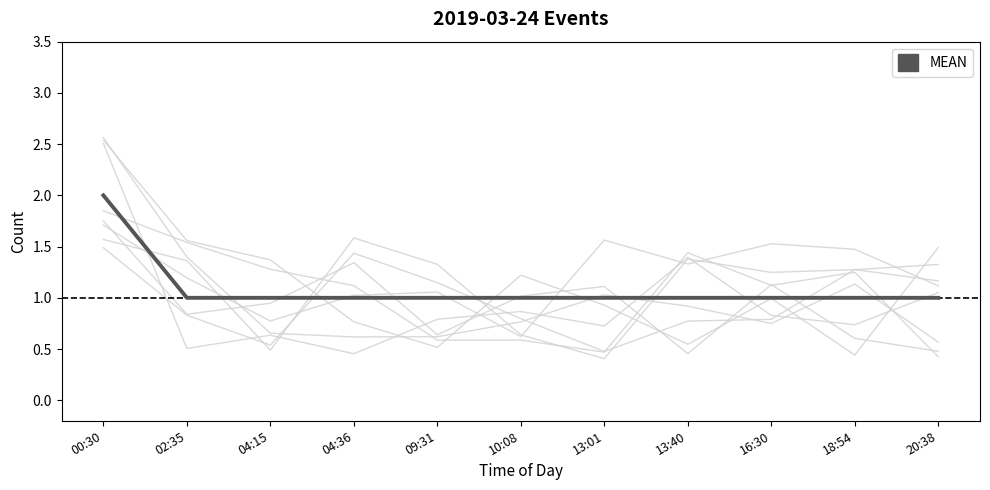

True or false: the data shows 0 at 13:40.

False